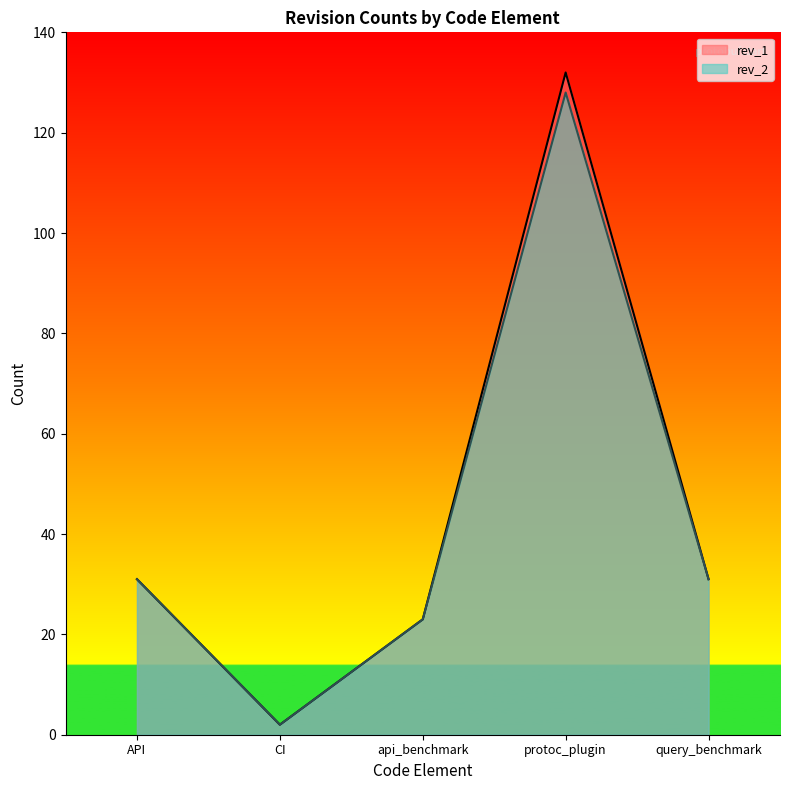

Reading left to right, list all the values displayed in this chart.

rev_2: 31	2	23	128	31
rev_1: 31	2	23	132	31